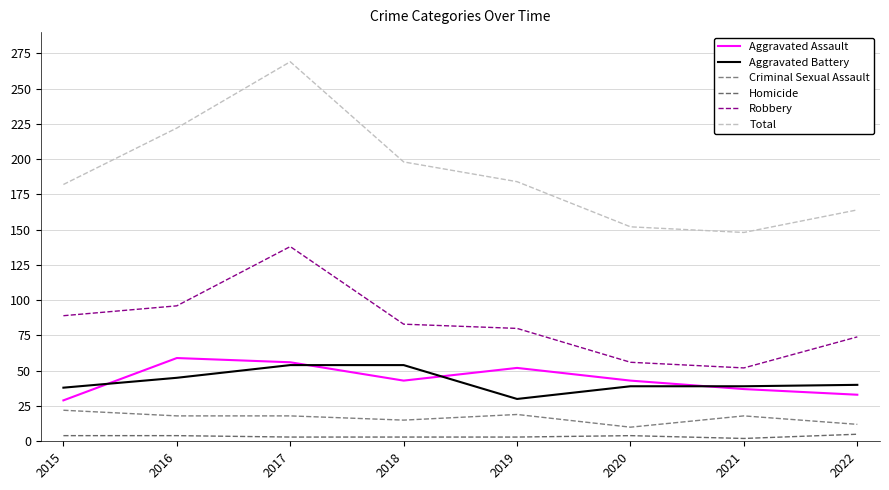

Between 2017 and 2019, which series saw the biggest shift?

Total